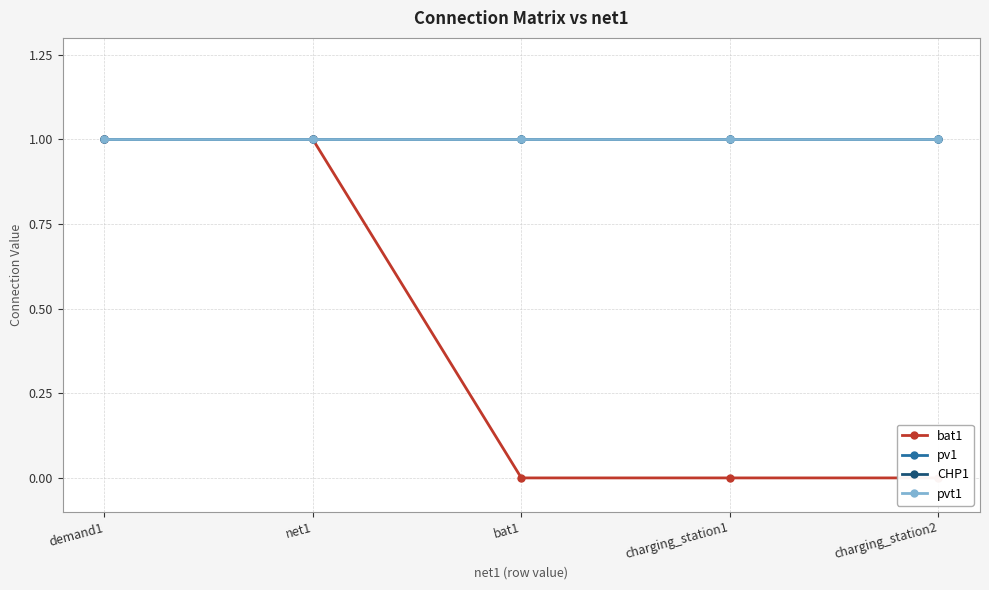

The pv1 series shows 1 at bat1. True or false?

True